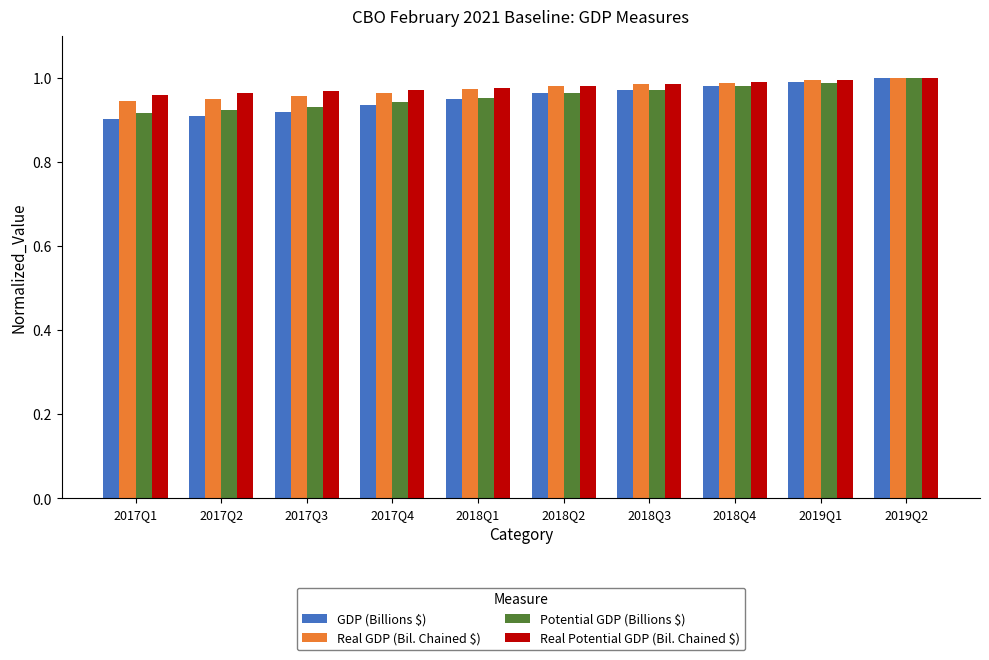

The Potential GDP (Billions $) series shows 1.0 at 2019Q1. True or false?

True